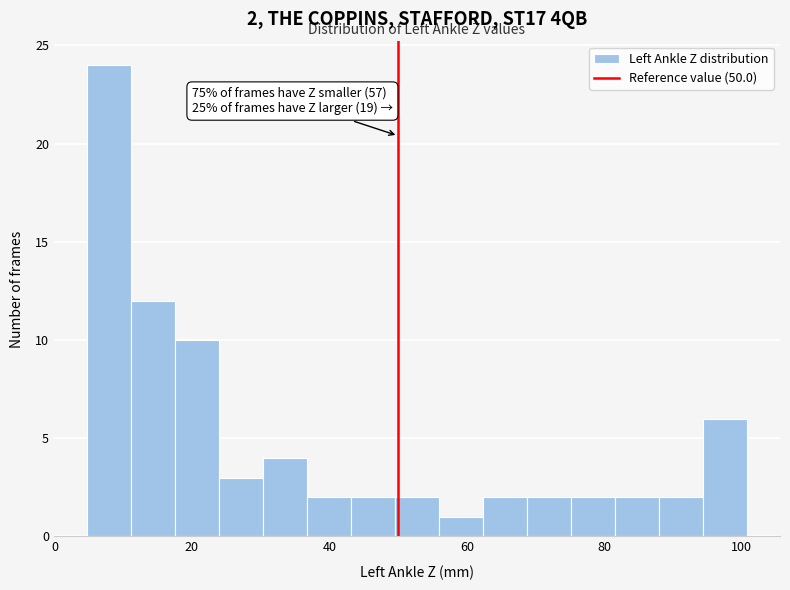

Around what value on the x-axis is the tallest bar? Give the approximate position of its centre, as read against the axis.

8